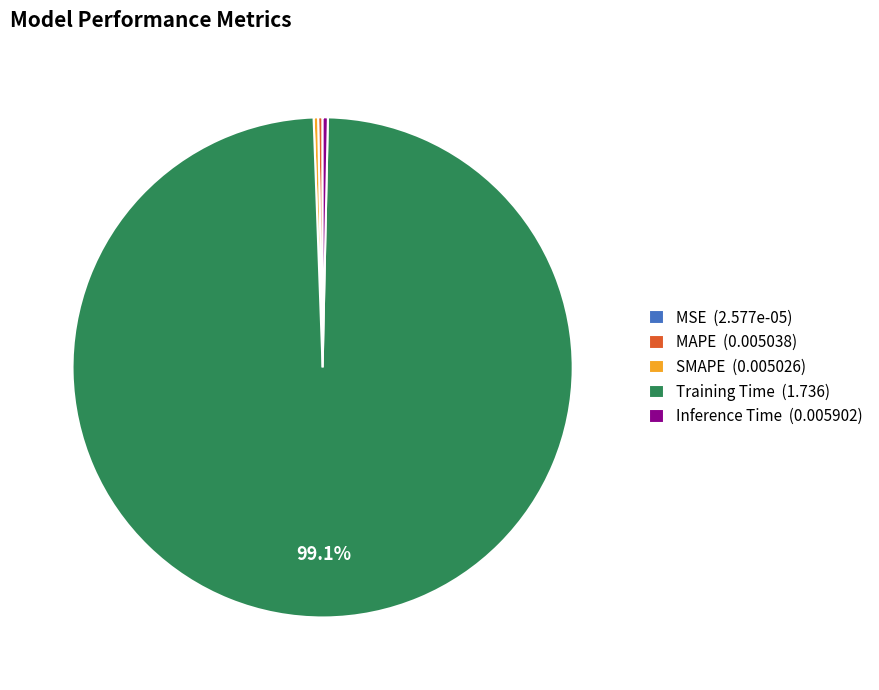

Is there any slice that represents more than half of the pie?

Yes